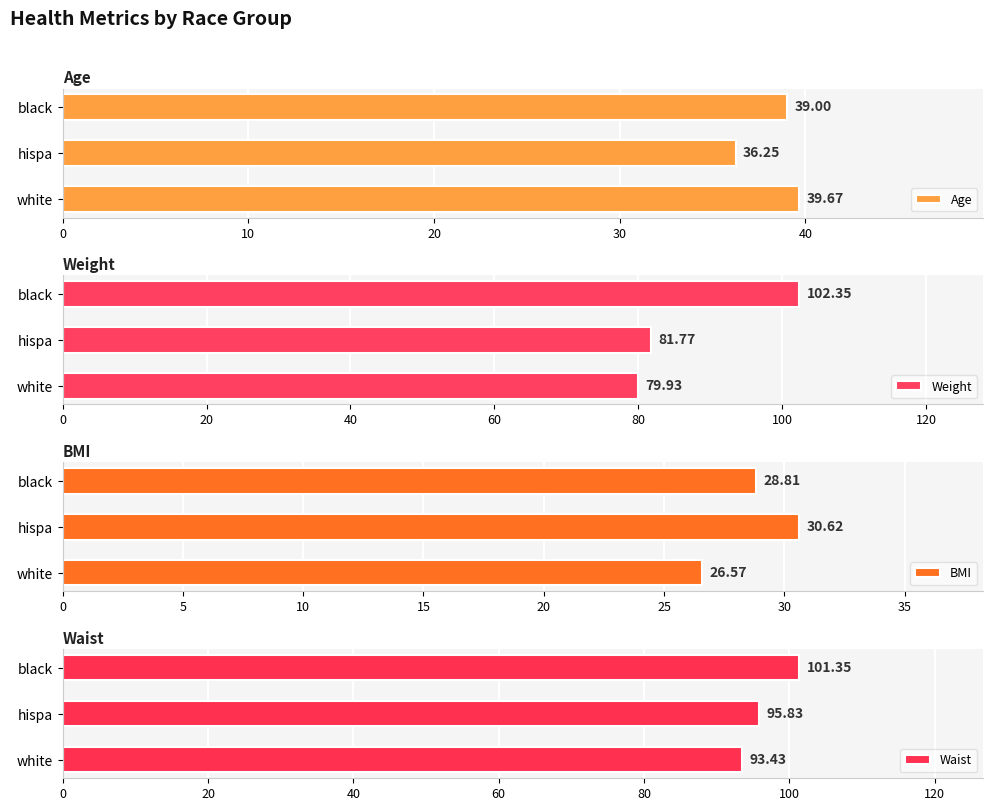

At which label is Weight closest to 91?

hispa